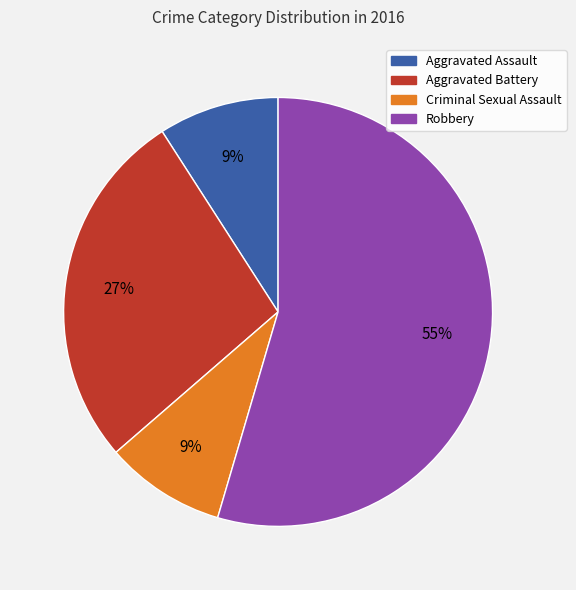

Count the number of slices in the pie.

4